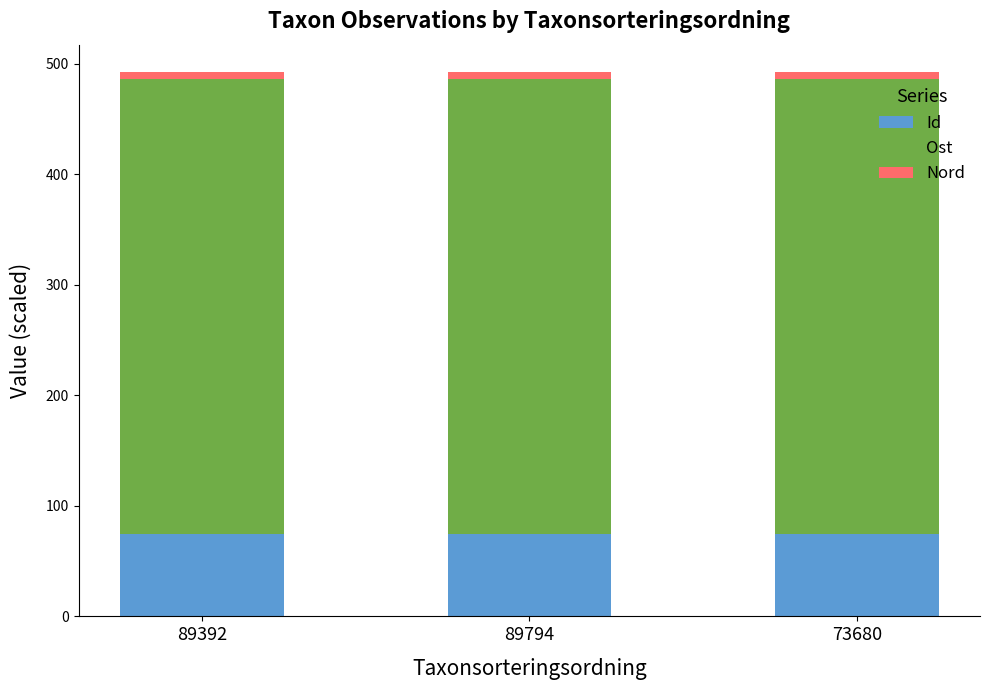

Are the bars grouped side by side (vs. stacked)?

No